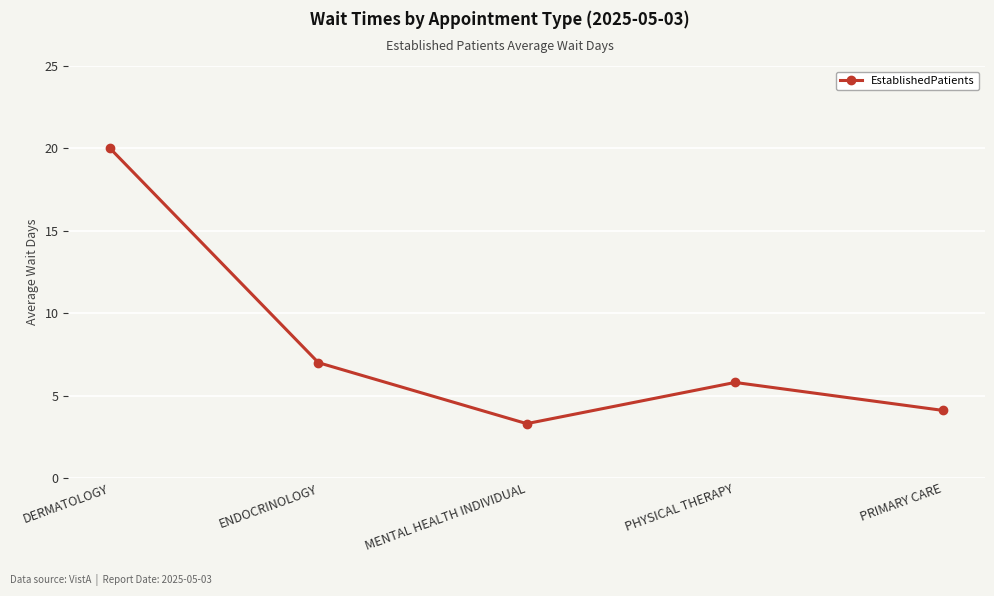

Which has a higher value, MENTAL HEALTH INDIVIDUAL or PHYSICAL THERAPY?

PHYSICAL THERAPY